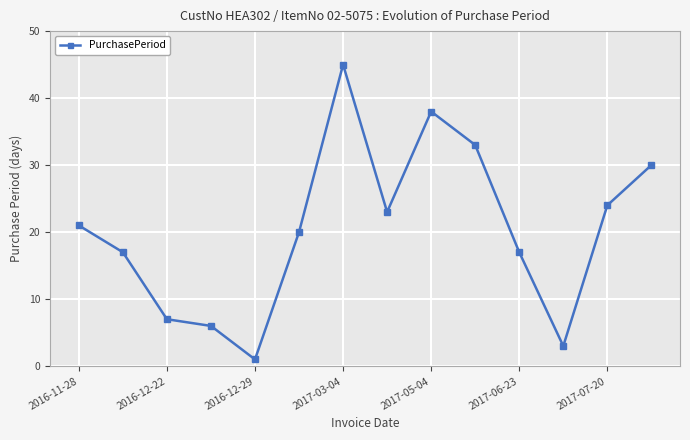

Count the number of categories in the chart.

14